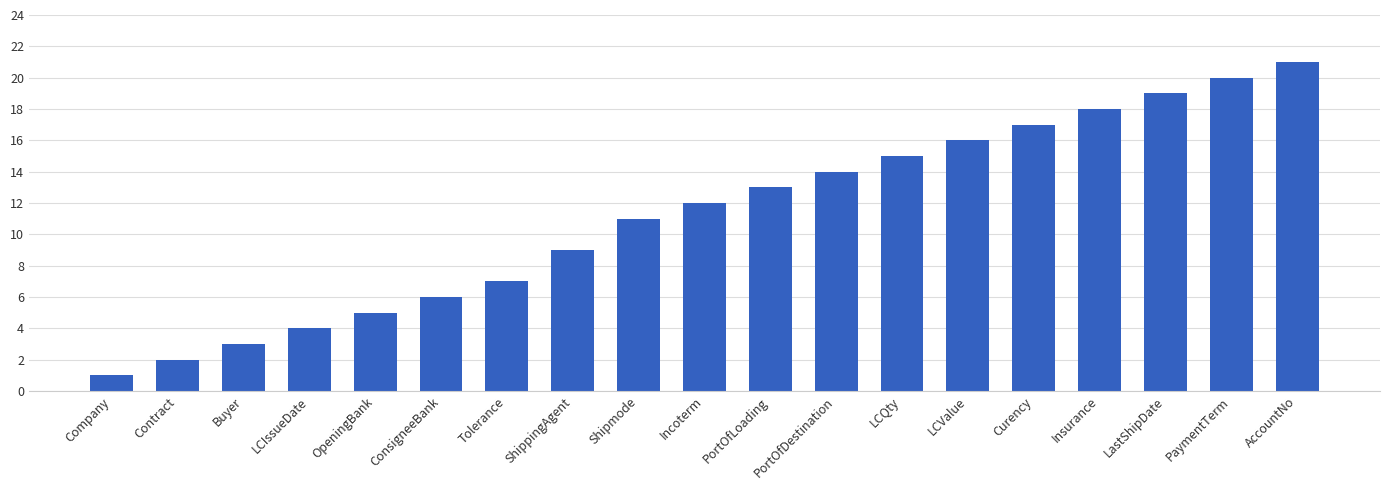

List the labels in order of value, smallest first.

Company, Contract, Buyer, LCIssueDate, OpeningBank, ConsigneeBank, Tolerance, ShippingAgent, Shipmode, Incoterm, PortOfLoading, PortOfDestination, LCQty, LCValue, Curency, Insurance, LastShipDate, PaymentTerm, AccountNo